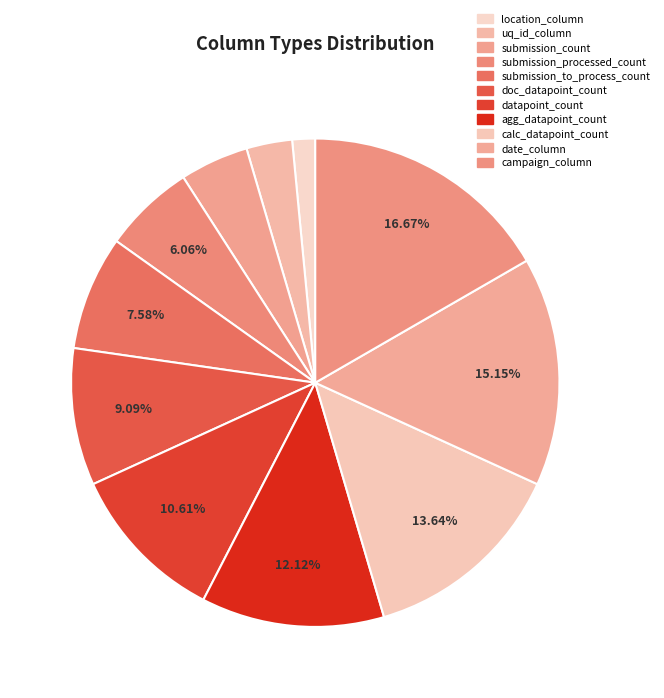

To the nearest percent, what is the combined percentage of agg_datapoint_count and doc_datapoint_count?

21%